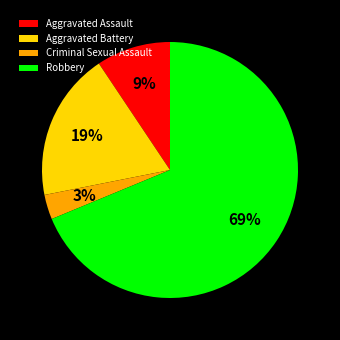

Combined, do Aggravated Battery and Criminal Sexual Assault account for over 50%?

No